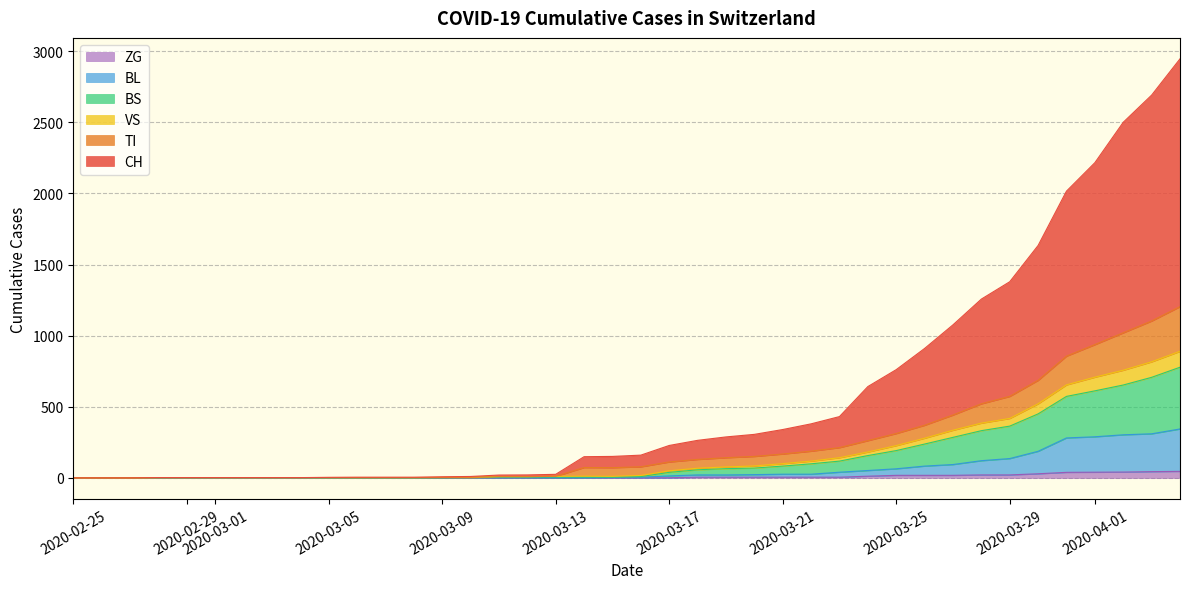

Where does the VS series first go above 17?

2020-03-17